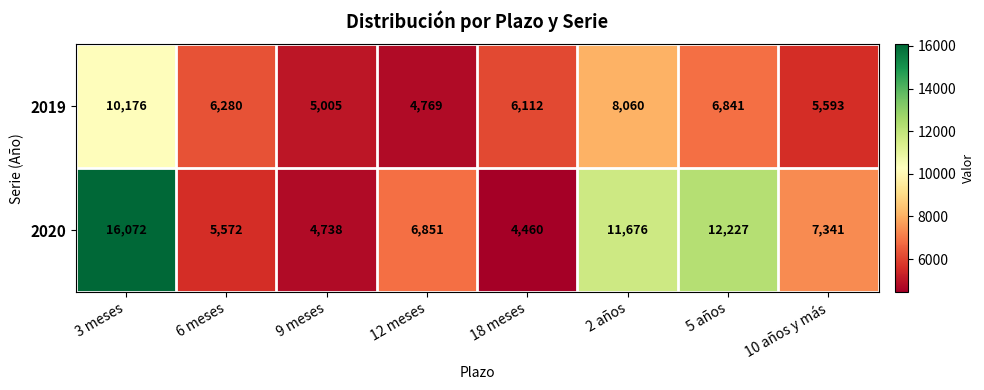

How many values in the 2020 series are below 7341?

4